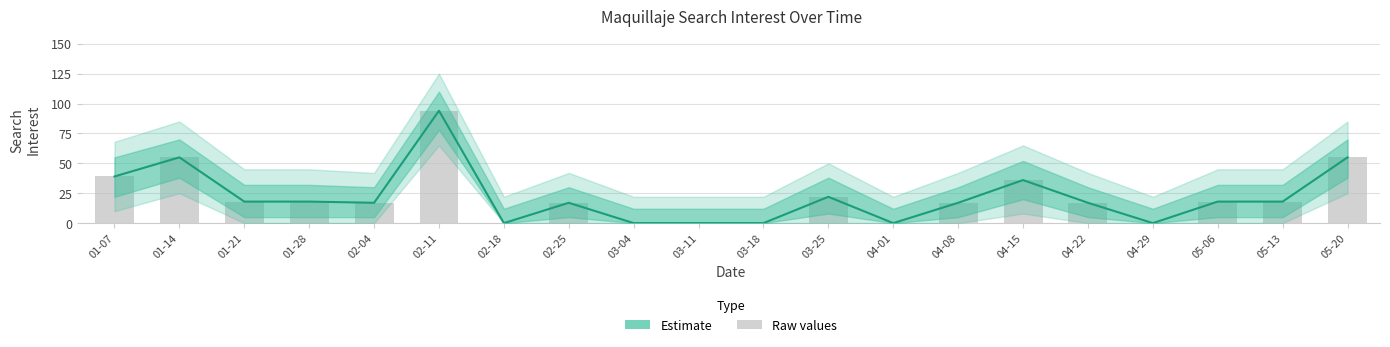

Is it true that Estimate equals 0 at 03-04?

True